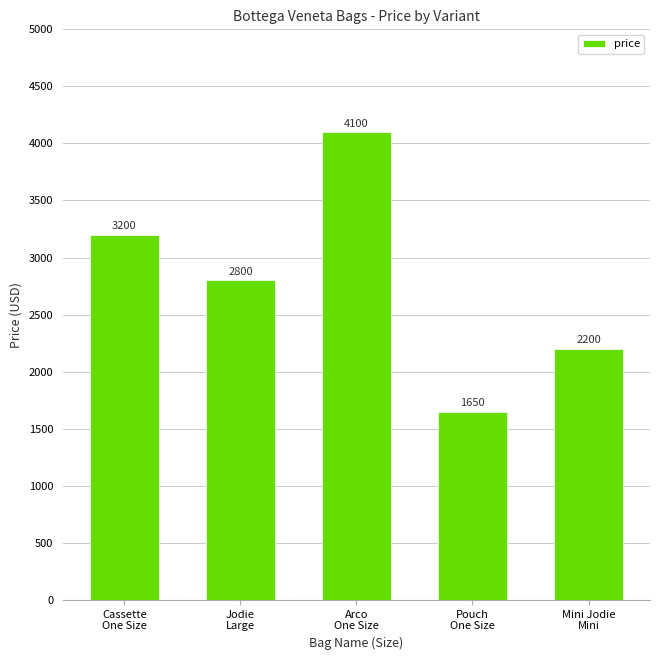

The value at Pouch
One Size is 1650. True or false?

True